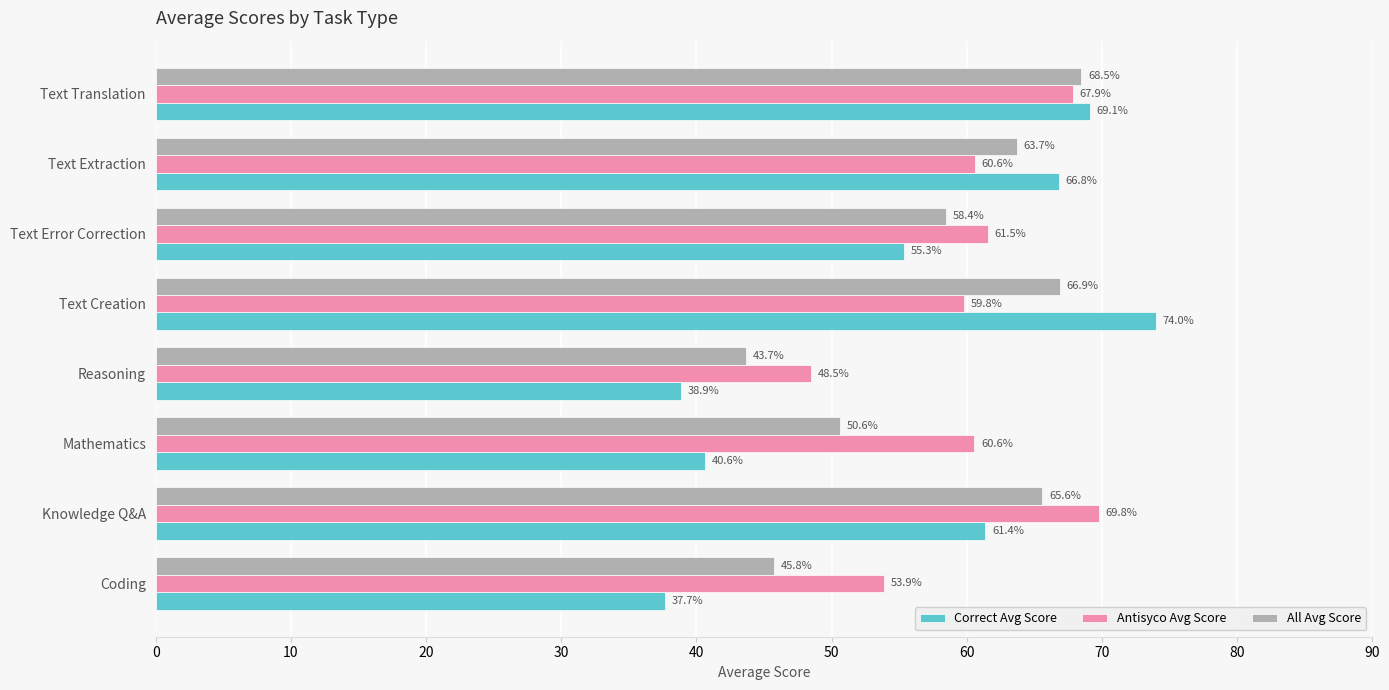

Which series has the widest spread of values?

Correct Avg Score